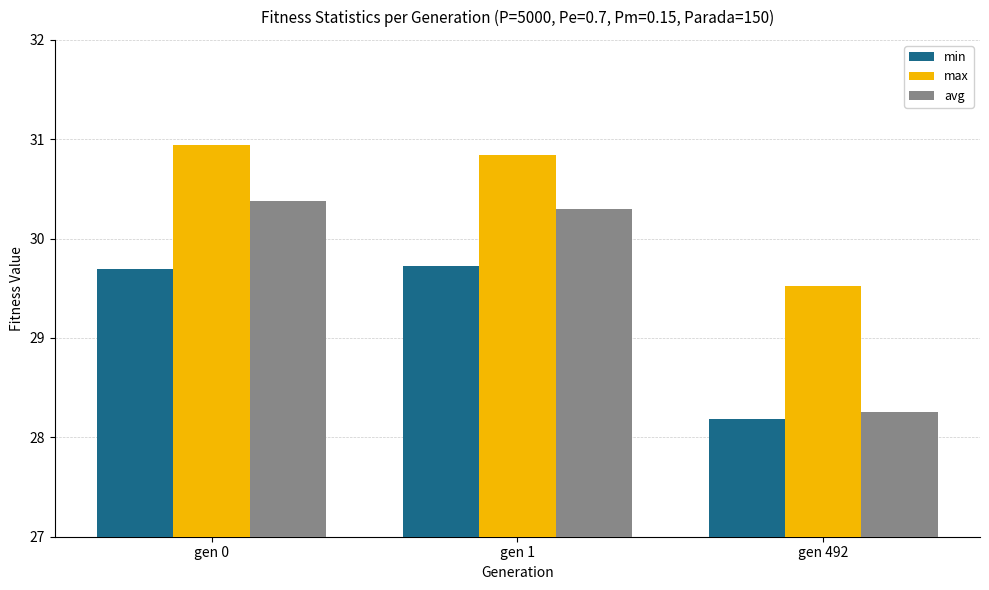

How many avg values are between 28 and 30?

1